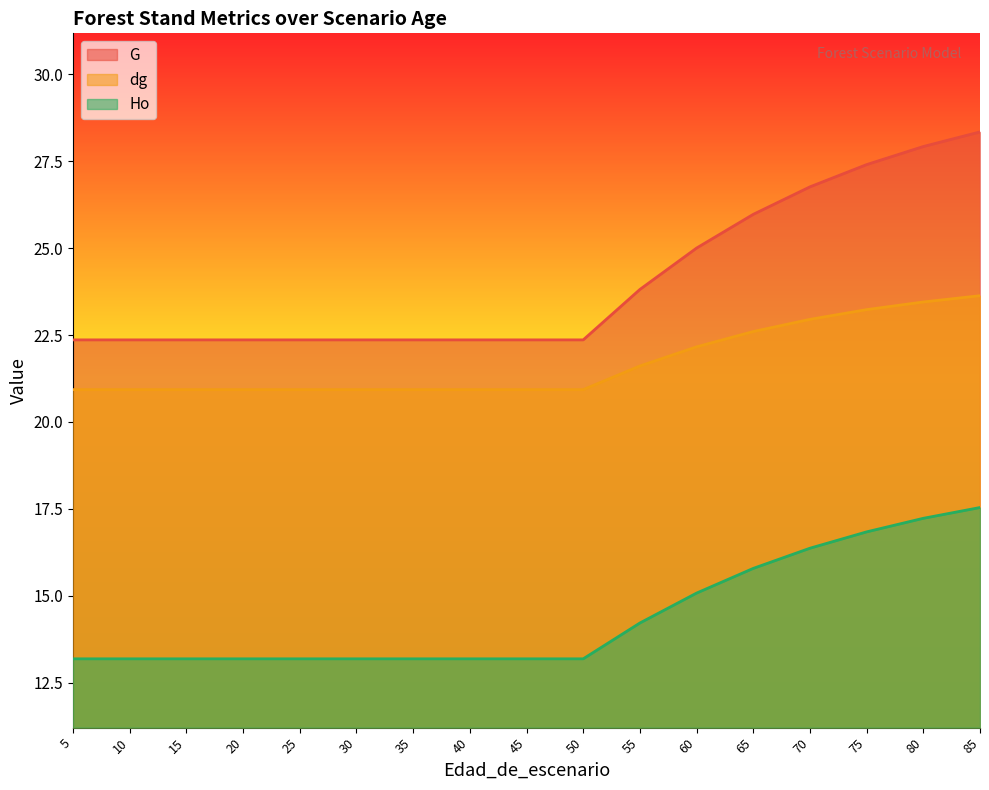

List the series in order of their overall mean, highest first.

G, dg, Ho